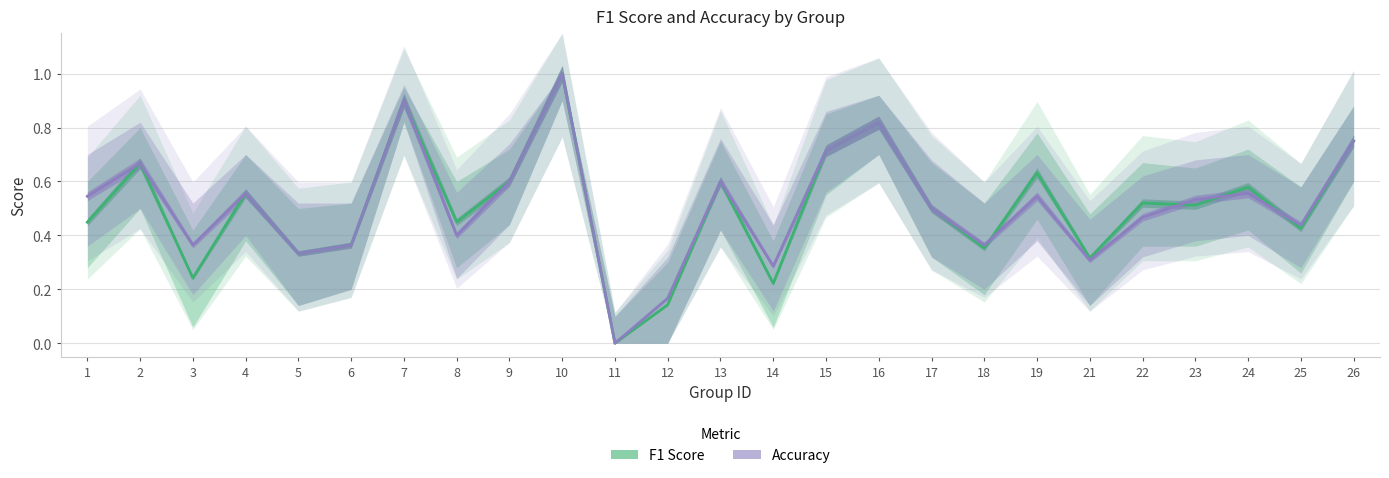

Which series has the largest total across all categories?

Accuracy